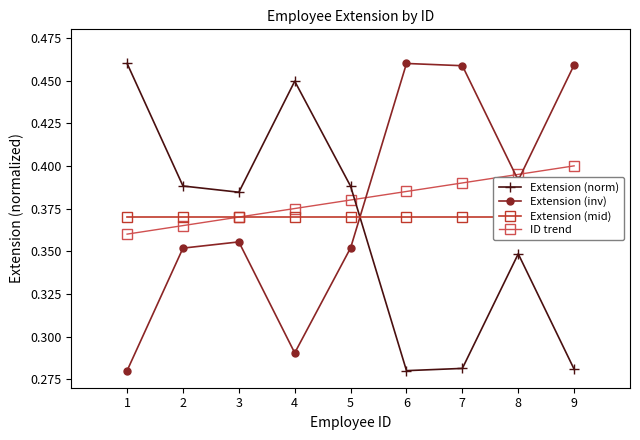

Is it true that Extension (mid) equals 0.2 at 5?

False